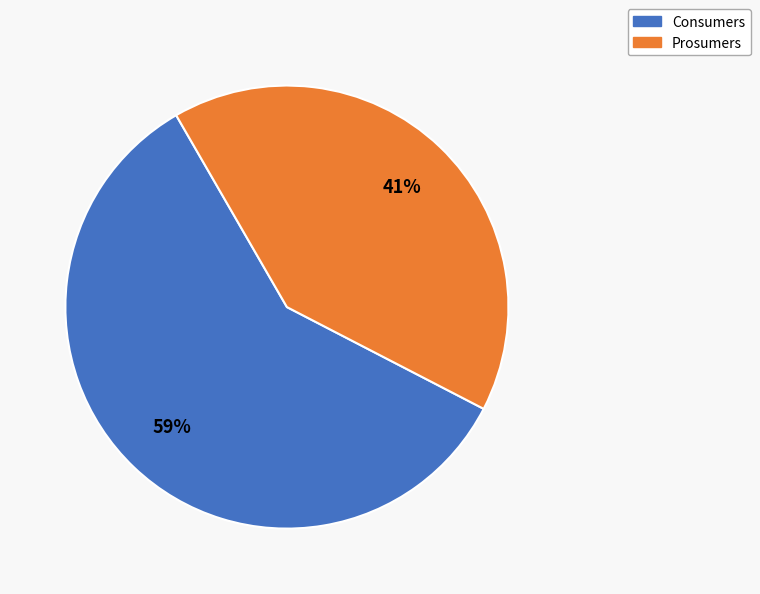

True or false: Consumers accounts for 59% of the total.

True